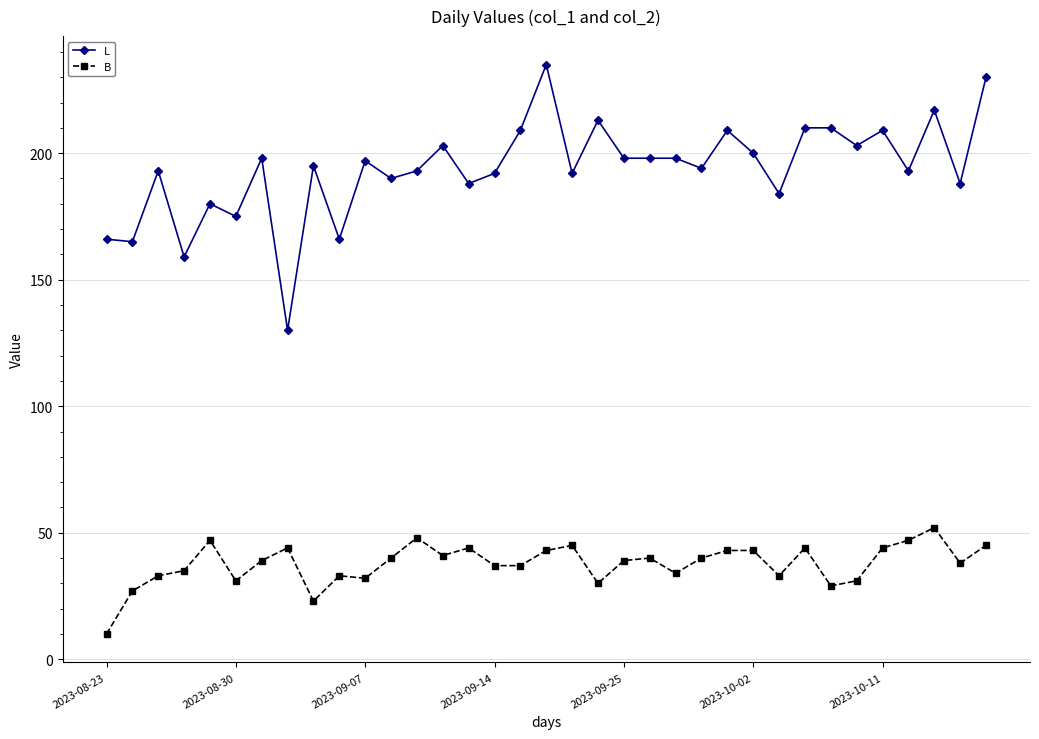

What is the highest value of the L series?

235